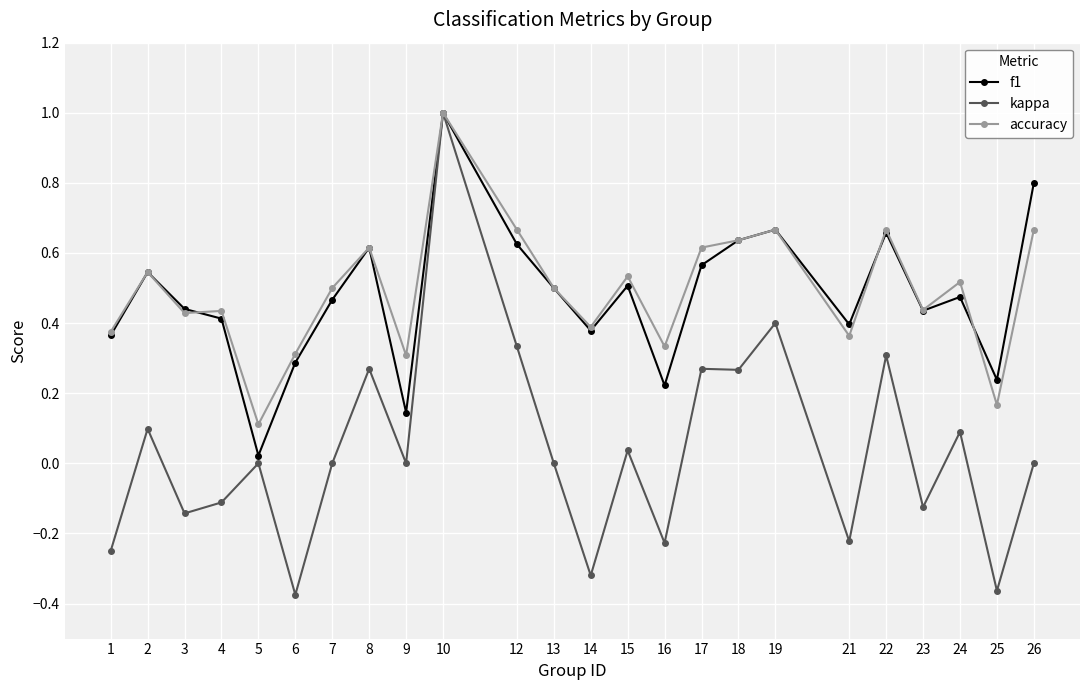

Which series changed the most between 14 and 15?

kappa